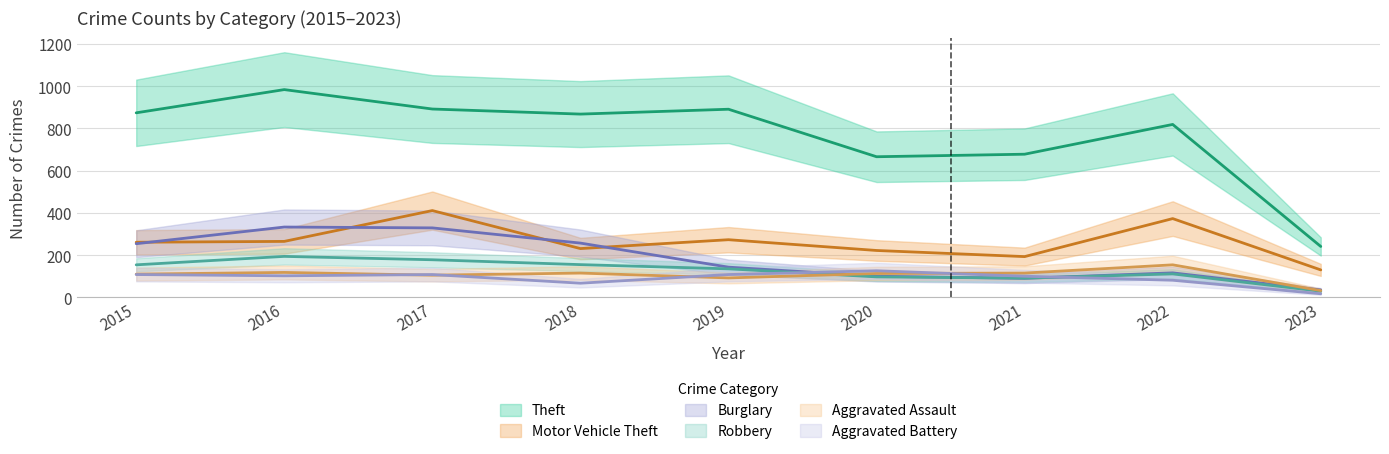

How many intersections are there between Robbery and Burglary?

2